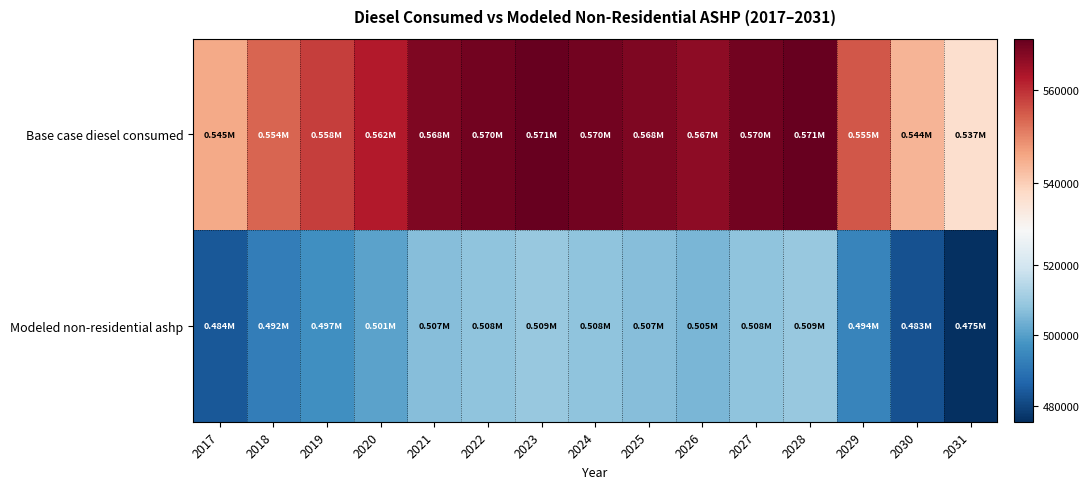

Reading left to right, transcribe all the data shown in this chart.

Base case diesel consumed: 2017=545459.8	2018=553978.7	2019=558238.1	2020=562497.6	2021=568176.8	2022=569596.6	2023=571016.4	2024=569596.6	2025=568176.8	2026=566757.0	2027=569596.6	2028=571016.4	2029=555398.5	2030=544040.0	2031=536941.0
Modeled non-residential ashp: 2017=483921.2	2018=492440.1	2019=496699.5	2020=500958.9	2021=506638.1	2022=508058.0	2023=509477.8	2024=508058.0	2025=506638.1	2026=505218.3	2027=508058.0	2028=509477.8	2029=493859.9	2030=482501.4	2031=475402.3